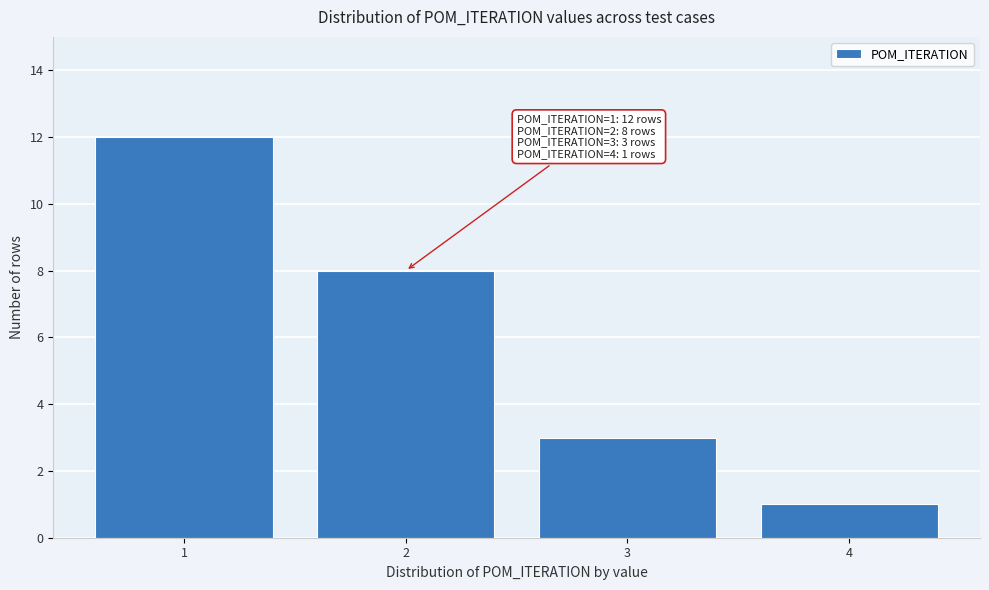

Reading left to right, transcribe all the data shown in this chart.

12	8	3	1